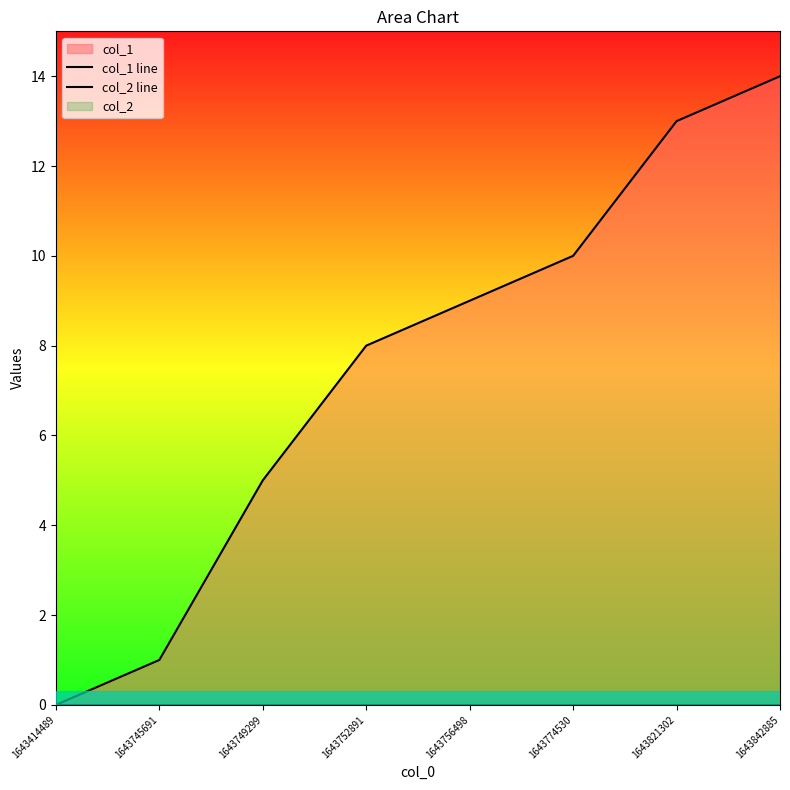

Is the value of col_2 line at 1643752891 greater than the value of col_1 line at 1643414489?

No